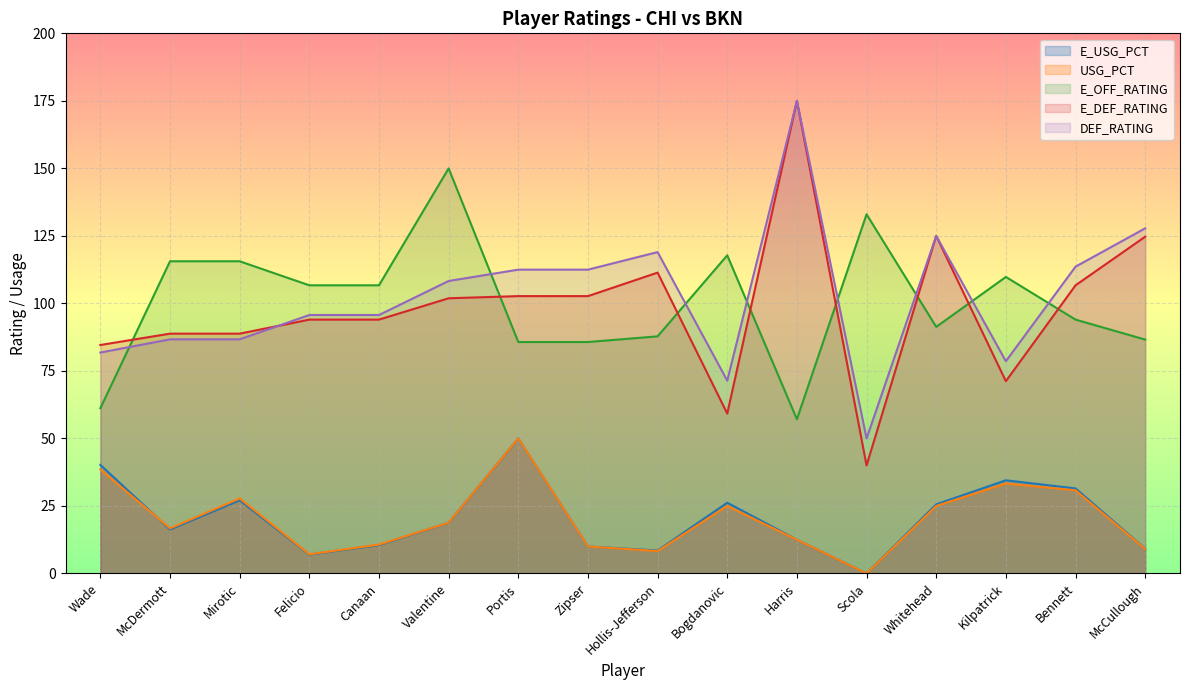

Reading left to right, what are all the values shown in this chart?

E_USG_PCT: 40.2	16.3	27.1	7.0	10.5	18.8	50.0	10.0	8.5	26.2	12.5	0.0	25.6	34.5	31.5	9.2
USG_PCT: 38.5	16.7	27.8	7.1	10.7	18.8	50.0	10.0	8.3	25.0	12.5	0.0	25.0	33.3	30.8	9.1
E_OFF_RATING: 61.2	115.6	115.6	106.7	106.7	150.0	85.7	85.7	87.8	117.8	57.1	133.0	91.3	109.8	94.0	86.6
E_DEF_RATING: 84.6	88.8	88.8	94.0	94.0	101.9	102.7	102.7	111.4	59.2	175.0	40.0	125.0	71.2	106.7	124.7
DEF_RATING: 81.8	86.7	86.7	95.7	95.7	108.3	112.5	112.5	119.0	71.4	175.0	50.0	125.0	78.6	113.6	127.8